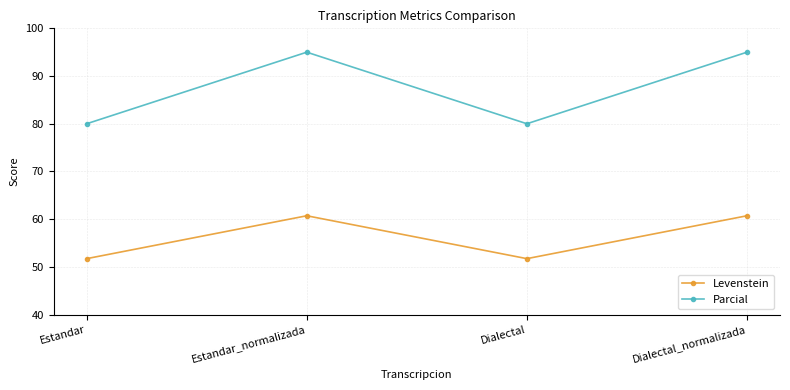

How many categories are shown in the chart?

4